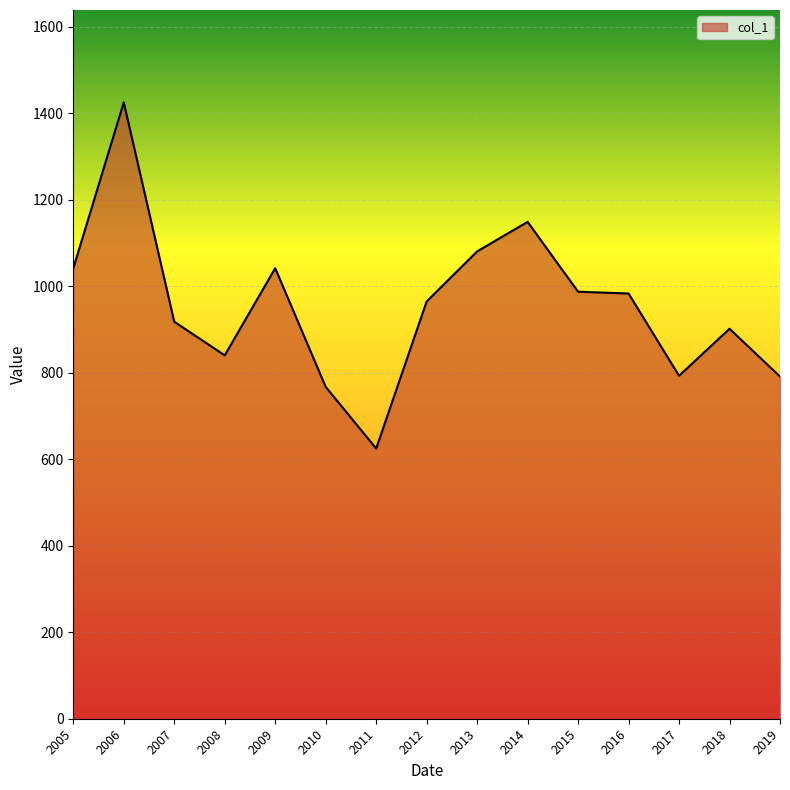

What is the approximate value at 2006?

1424.7